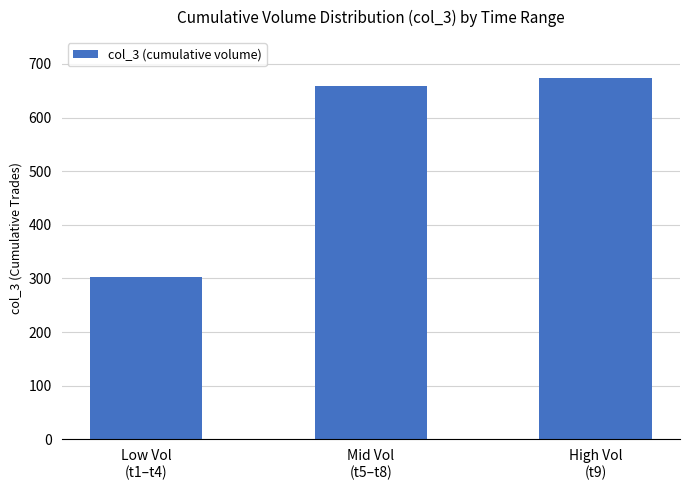

What position from the left is Mid Vol
(t5–t8)?

2